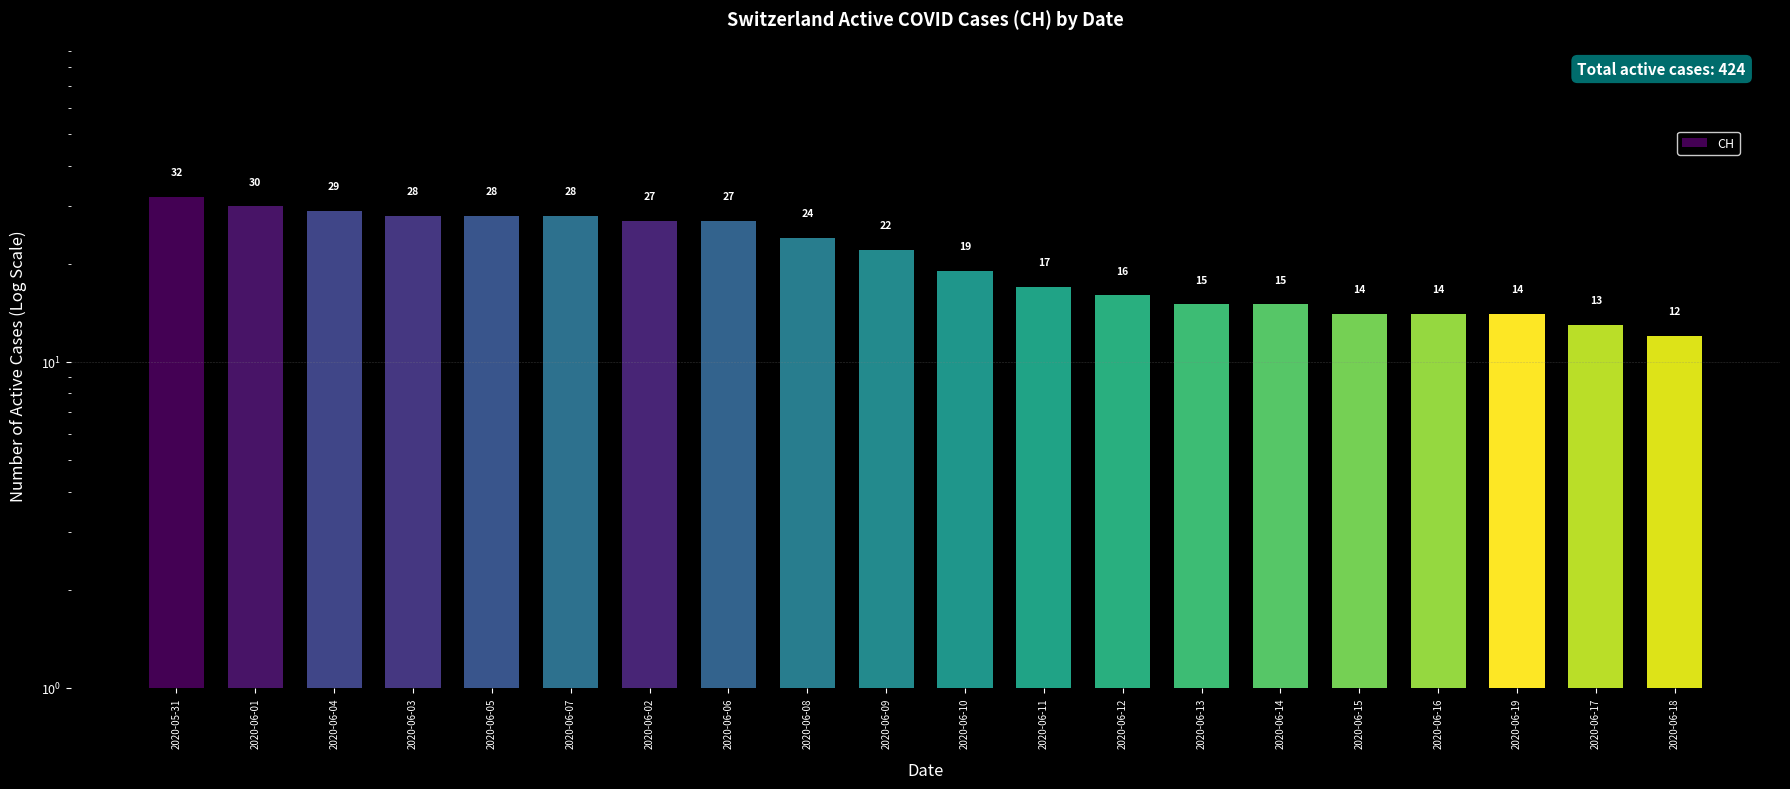

What is the average value?

21